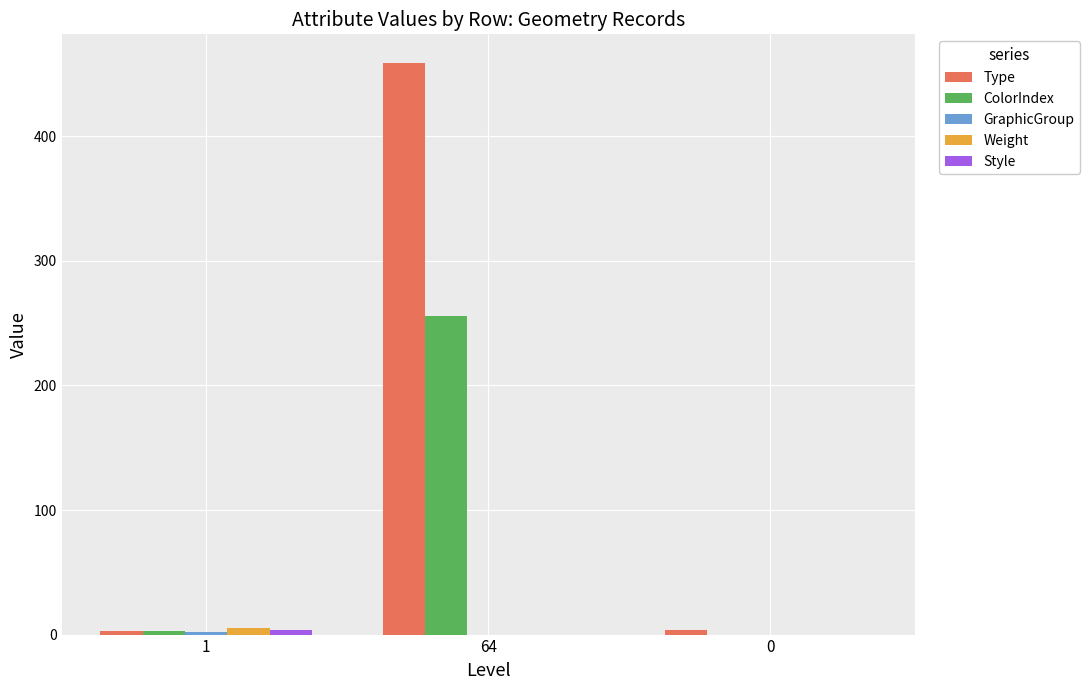

What is the total value across all series at 64?

715